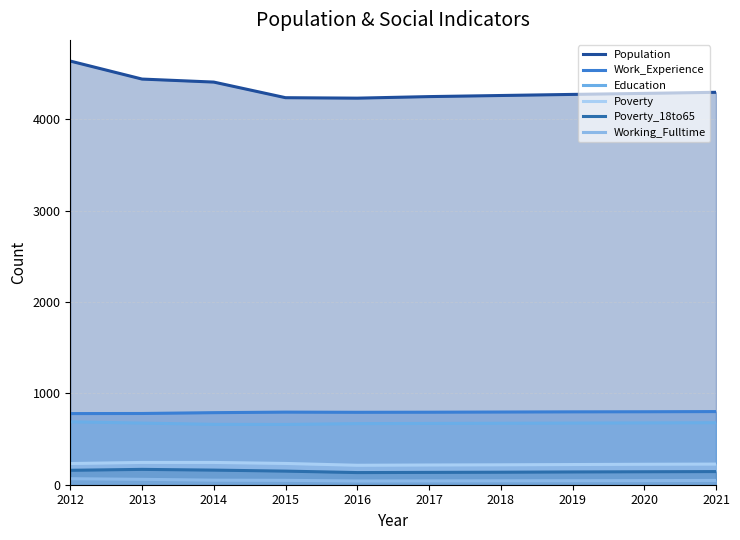

Does the chart have visible grid lines?

Yes